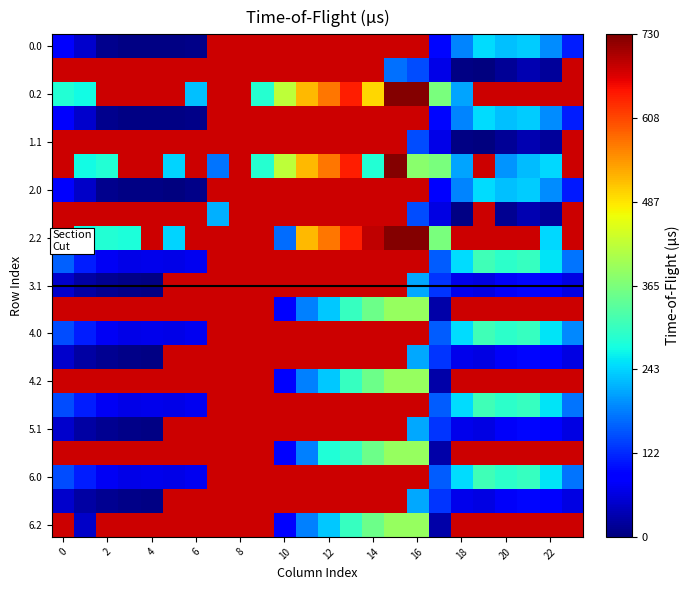

What is the smallest value displayed?

0.2